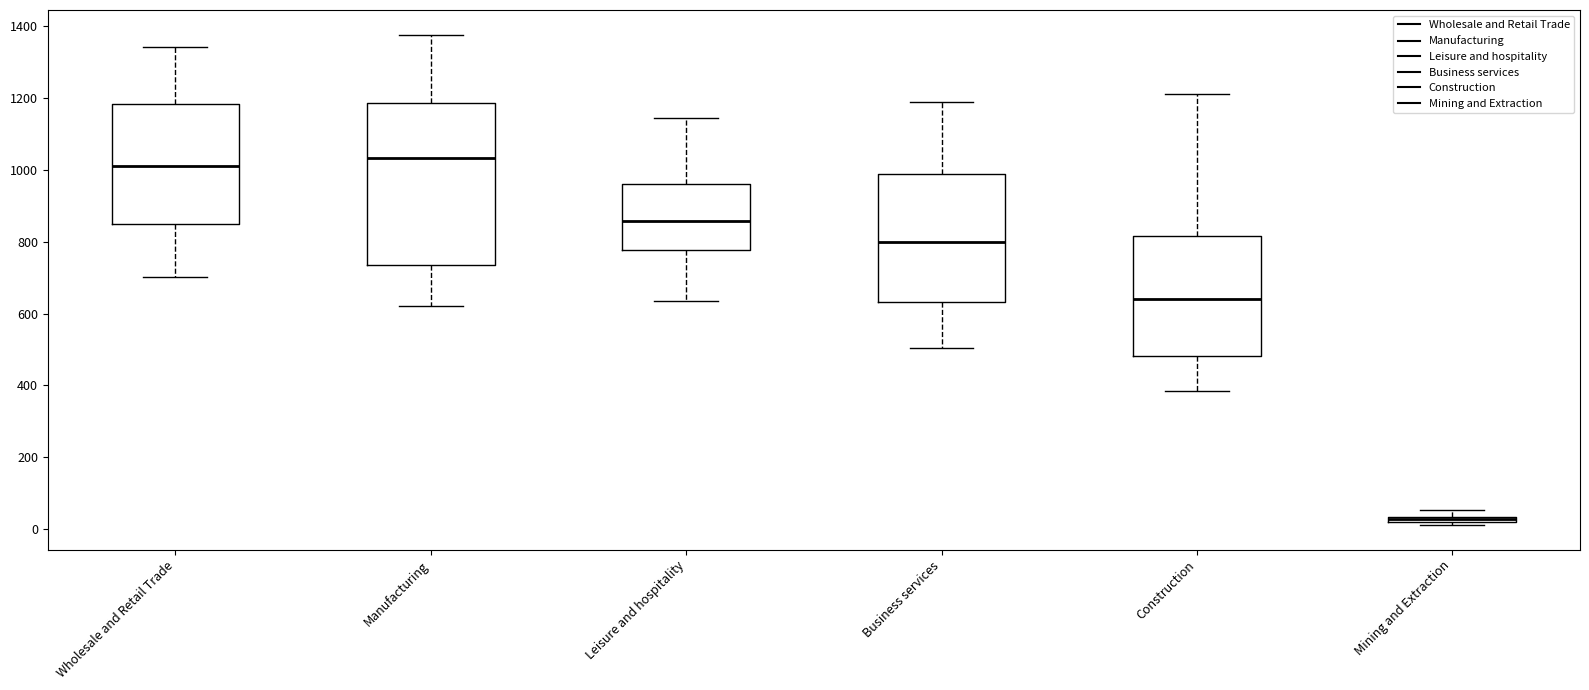

Which box's median line is the highest?

Manufacturing